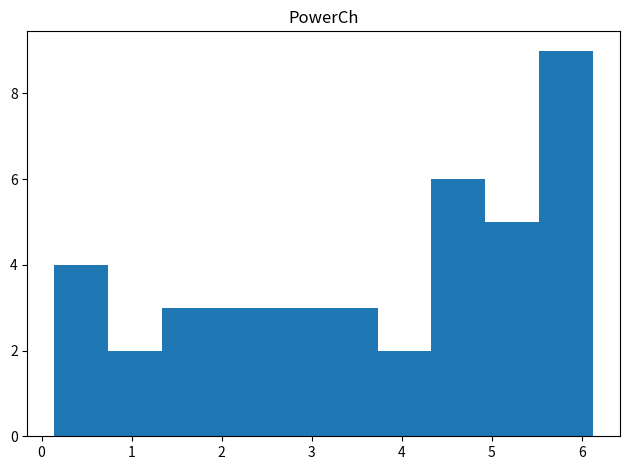

Which range on the x-axis has the tallest bar?

5.5 to 6.1